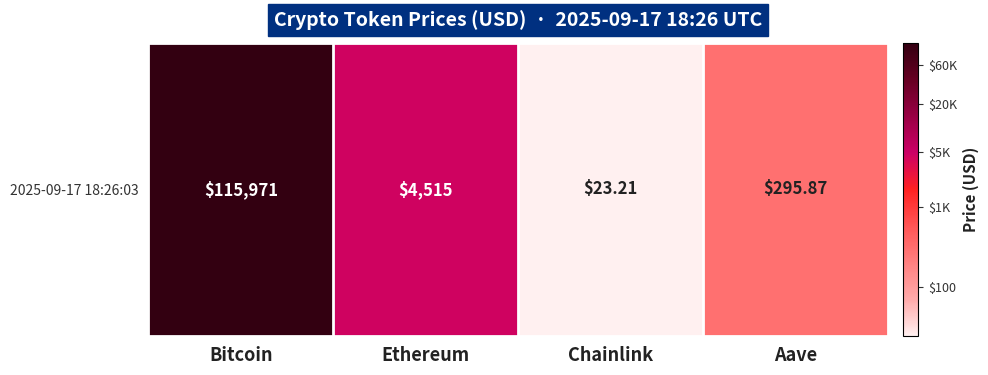

Where is the data nearest to the value 3?

Aave